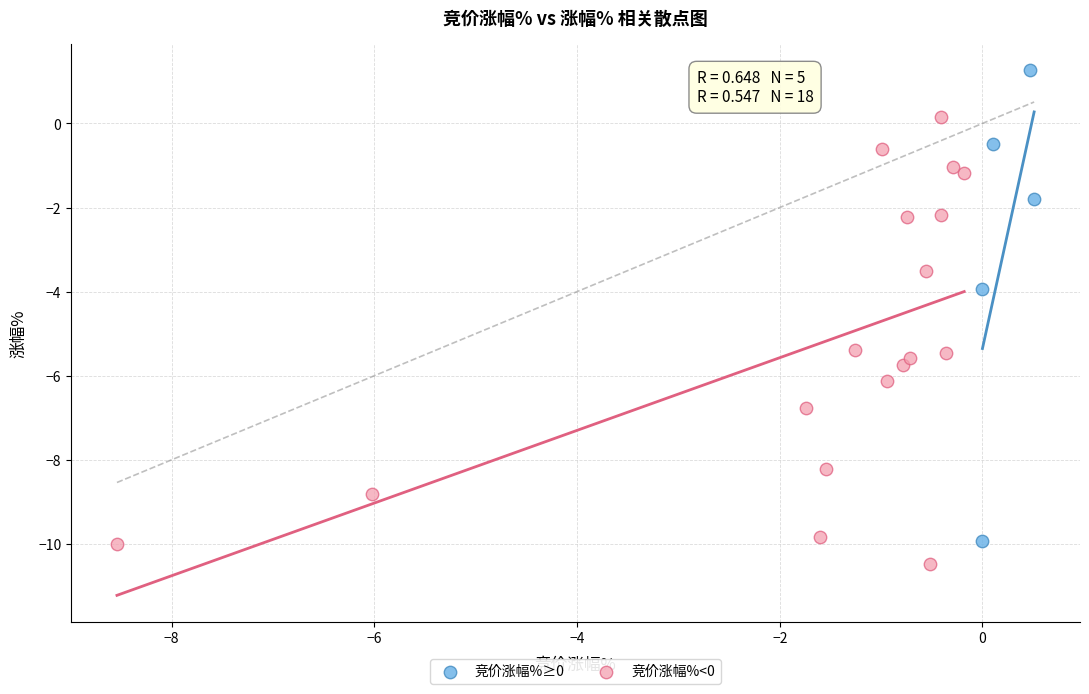

Which series reaches the minimum Y coordinate?

竞价涨幅%<0